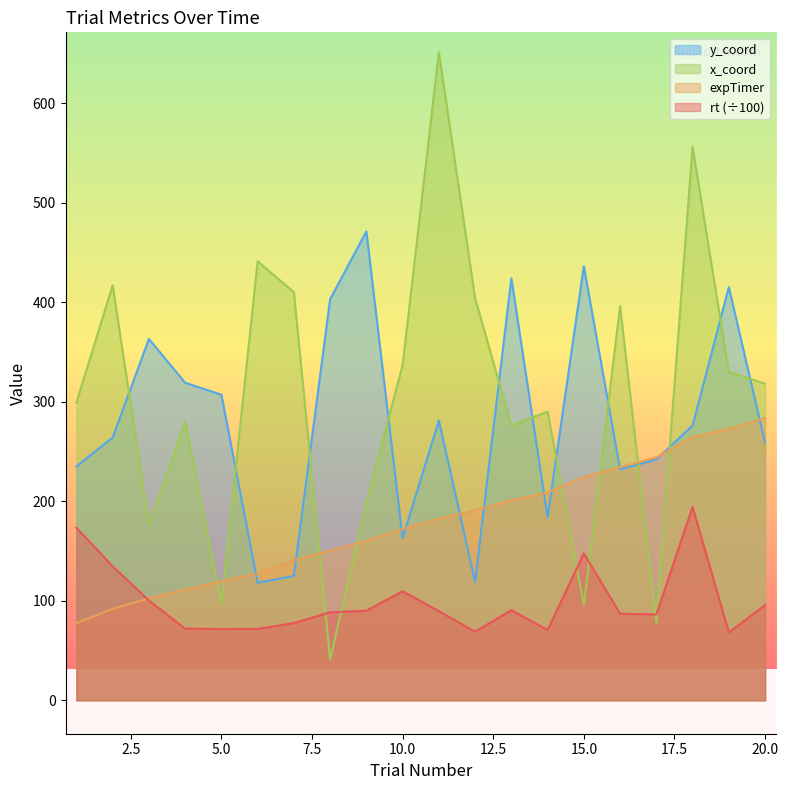

At which category does y_coord reach its first local valley?

6